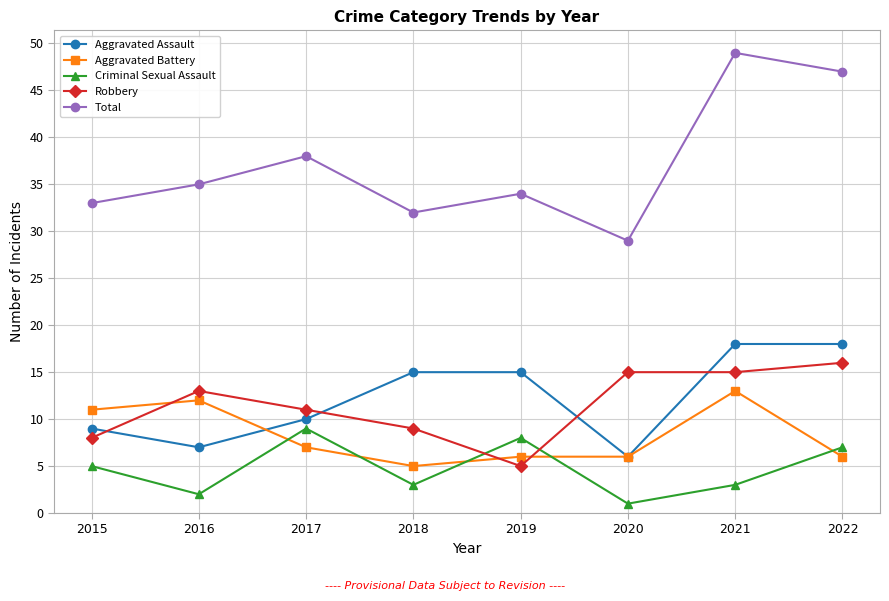

Which series has the largest range (max minus min)?

Total